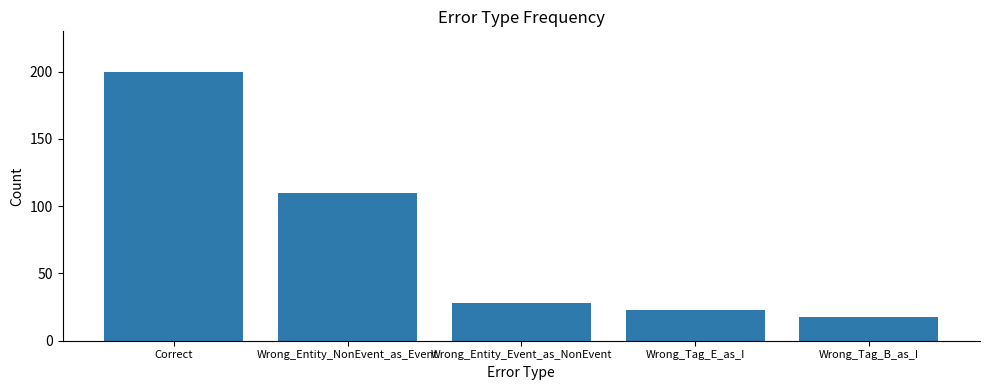

Where does the data first go above 28?

Correct